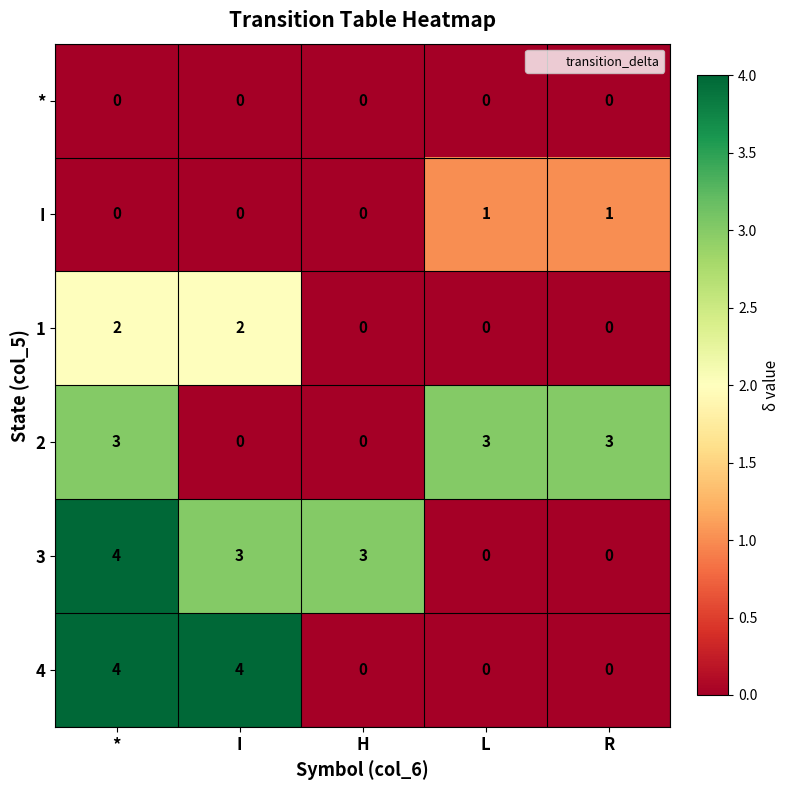

Is it true that 2 equals 1 at L?

False